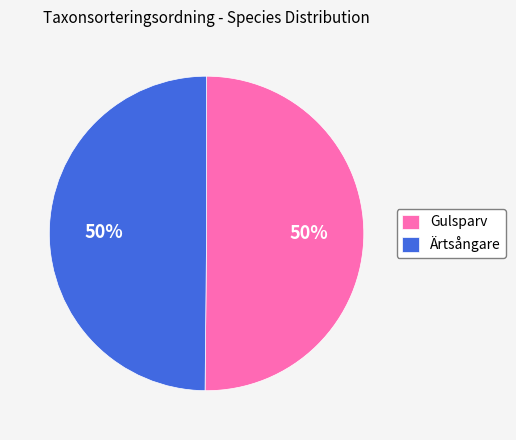

Is the sum of Gulsparv and Ärtsångare greater than half?

Yes